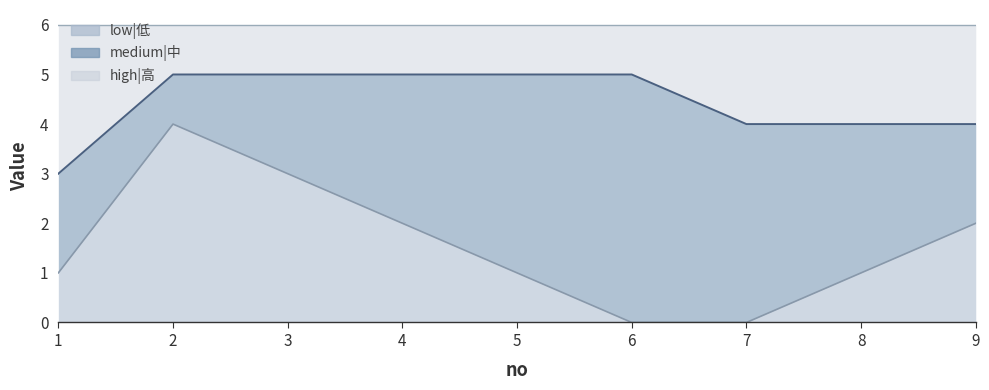

True or false: high|高 has more than 0 interior local peaks.

False